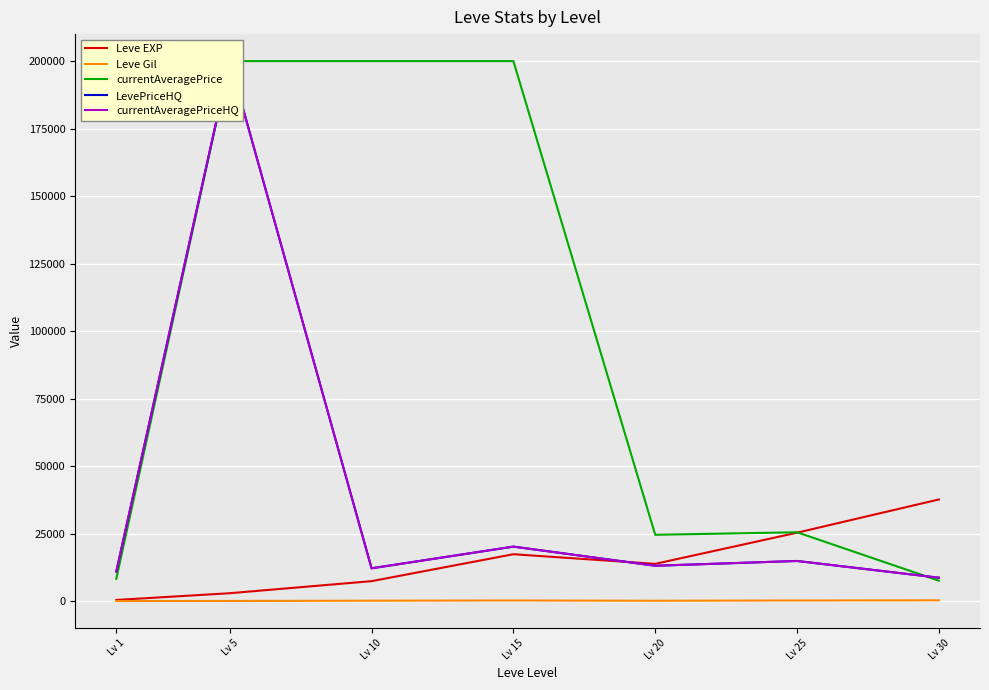

What is the value of the Leve Gil point at the 4th from the left?

312.0